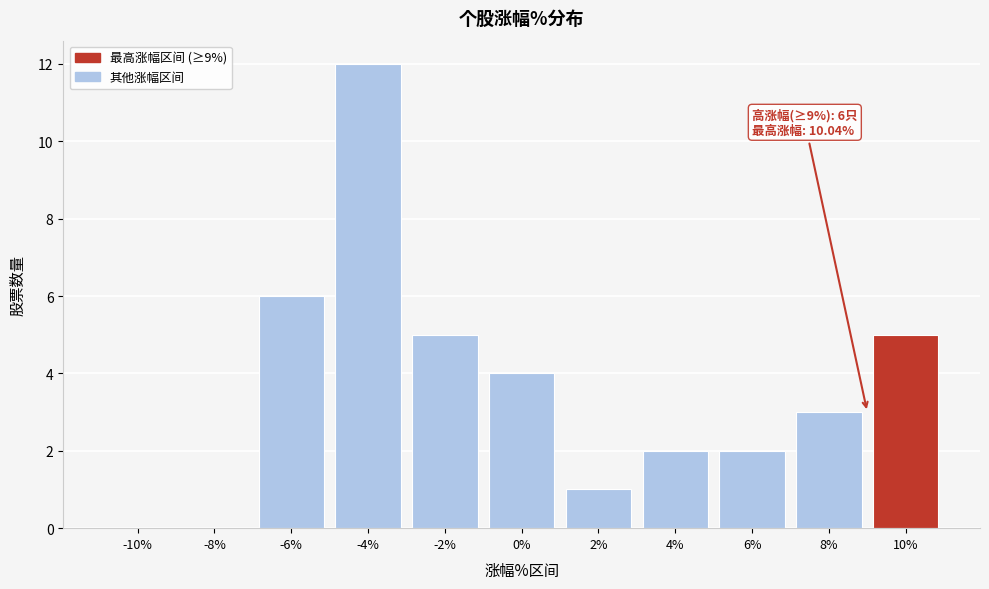

Reading right to left, what are all the values shown in this chart?

10%=5	8%=3	6%=2	4%=2	2%=1	0%=4	-2%=5	-4%=12	-6%=6	-8%=0	-10%=0